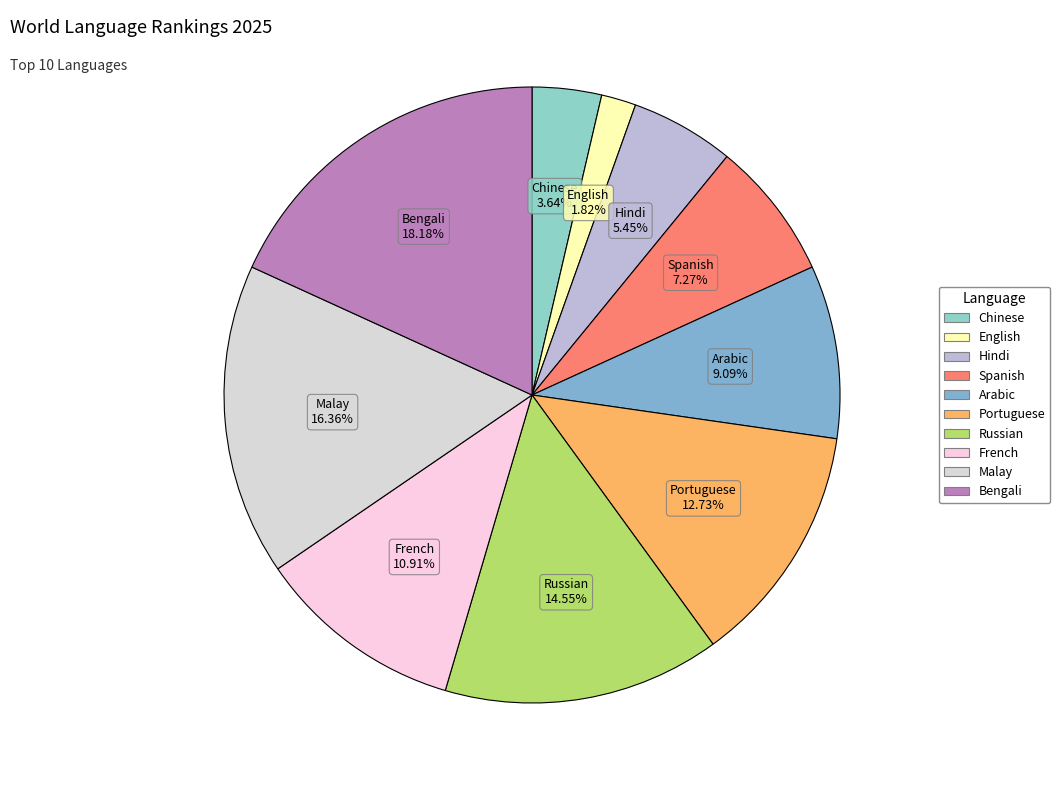

Between Portuguese and English, which is larger?

Portuguese